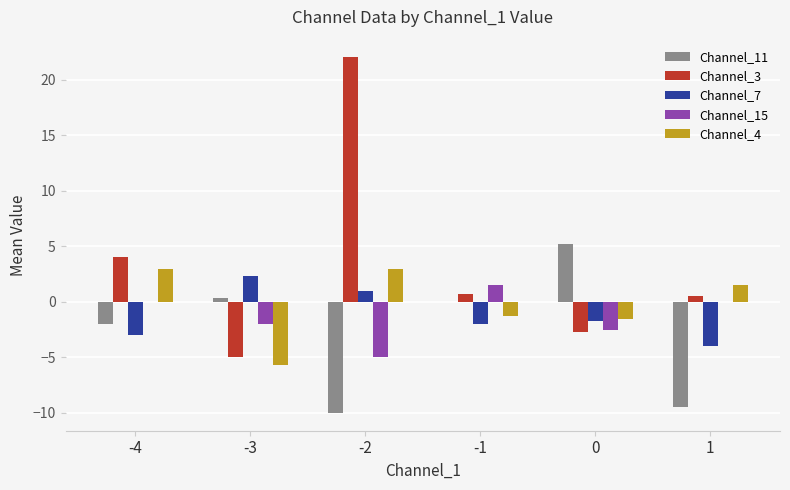

What are all the series names shown in the legend?

Channel_11, Channel_3, Channel_7, Channel_15, Channel_4